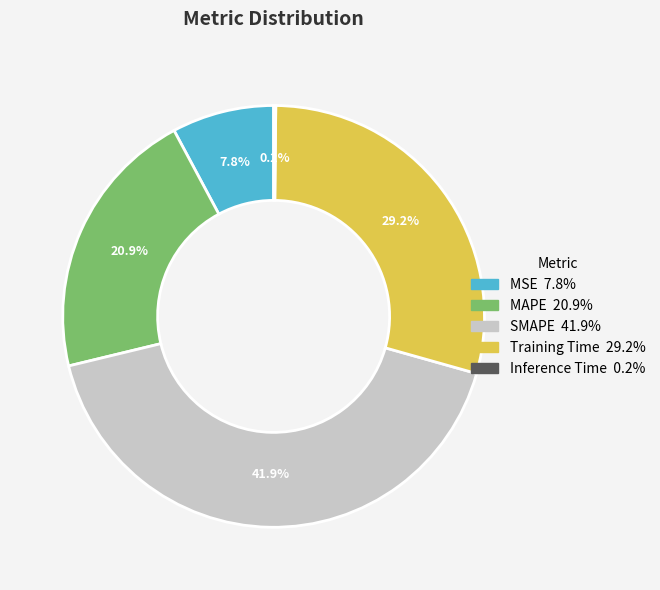

What is the total percentage of MSE and Training Time?

37.0%